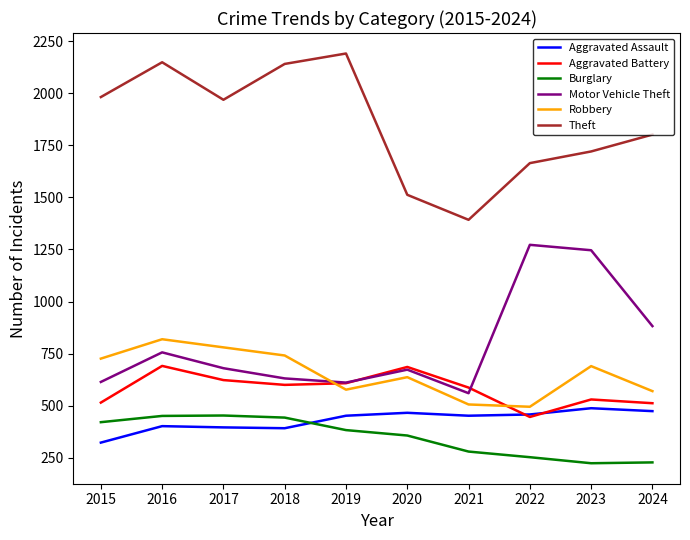

What is the highest value of the Burglary series?

453